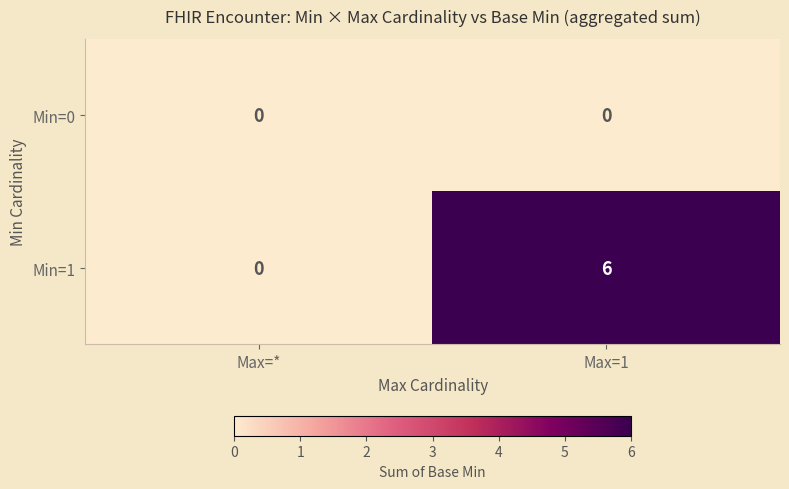

Which series has the largest total across all categories?

row_1